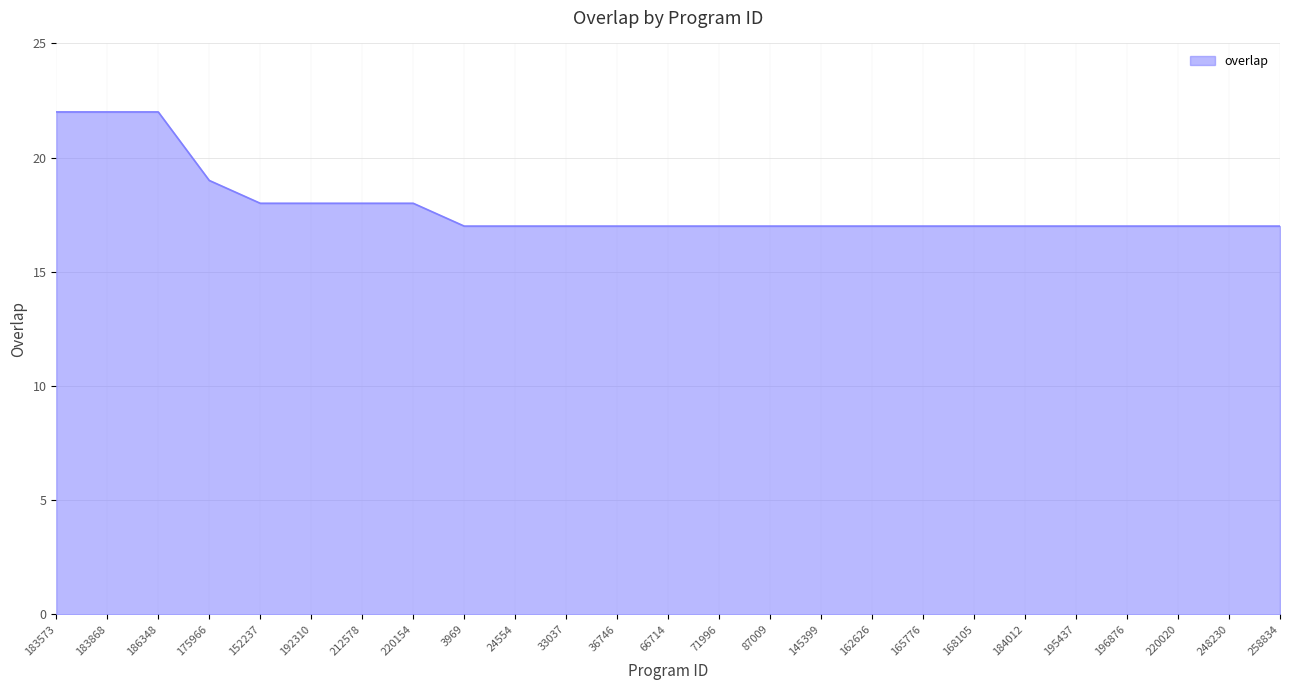

What is the difference between the second highest and minimum values?

5